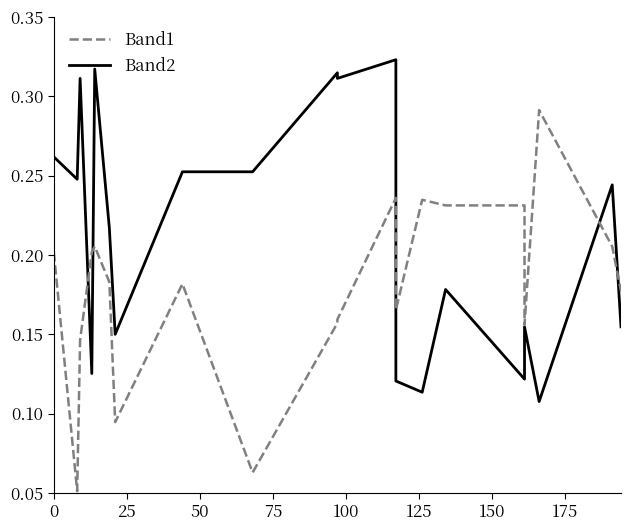

At 100, list the series in order from smallest to largest.

Band1, Band2